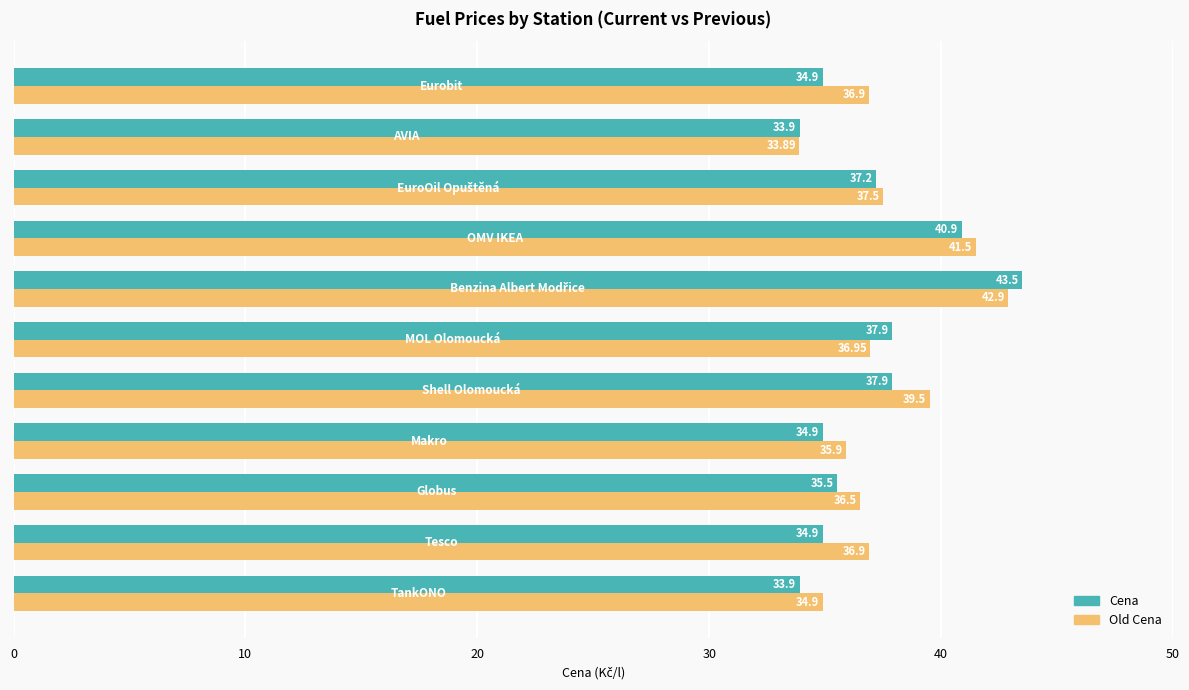

Which series has the largest total across all categories?

Old Cena